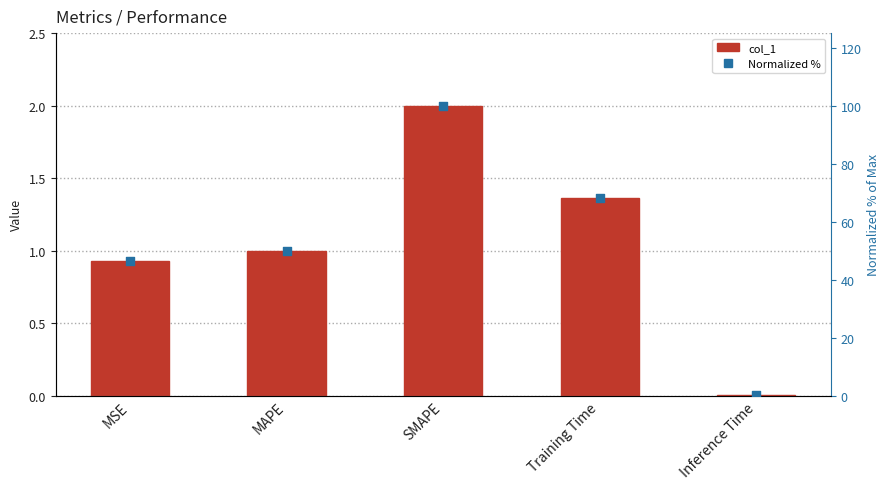

Which series has the largest total across all categories?

Normalized %